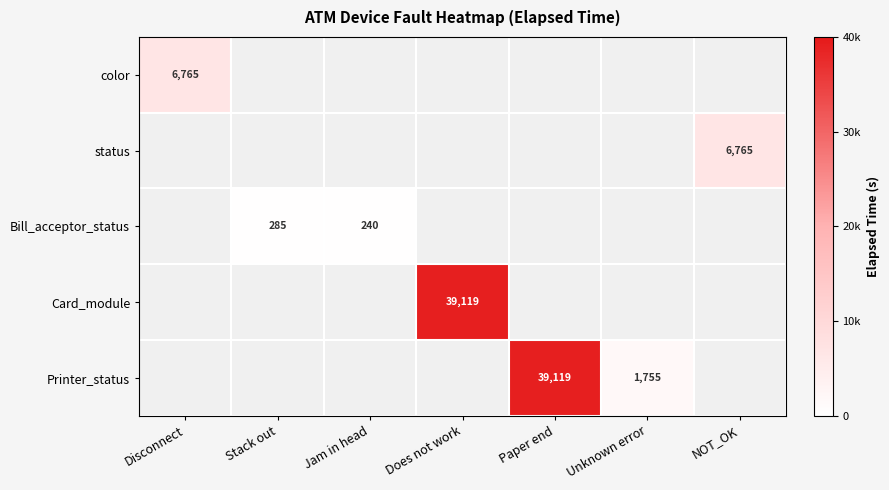

The Printer_status series shows 1755.0 at Unknown error. True or false?

True